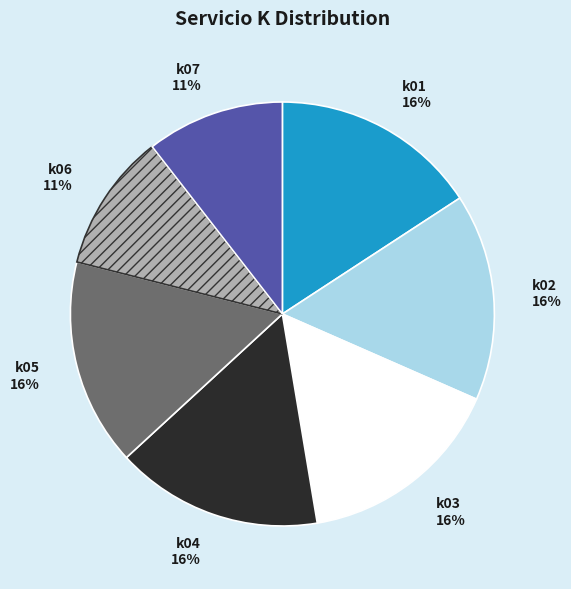

To the nearest percent, what is the difference between the largest and smallest slice percentages?

5%